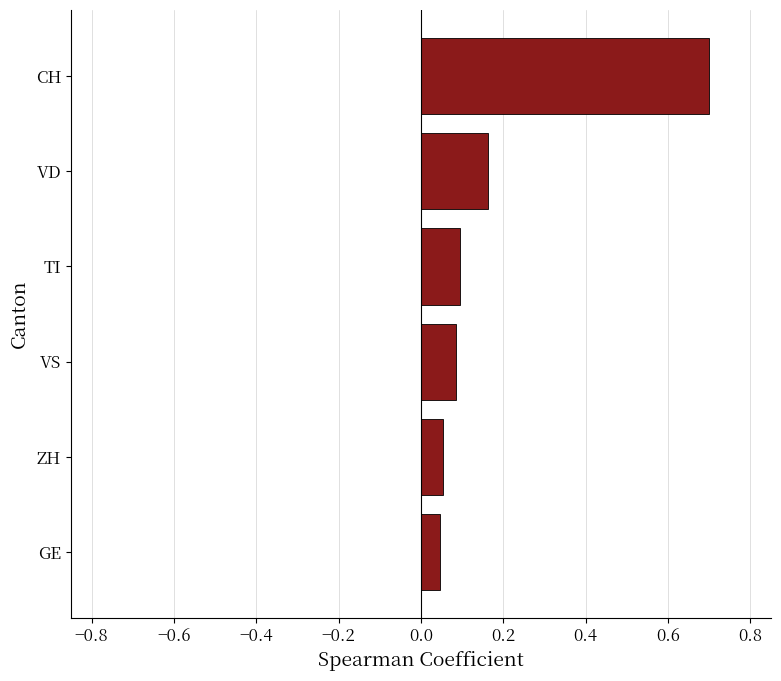

Are the bars grouped side by side (vs. stacked)?

No